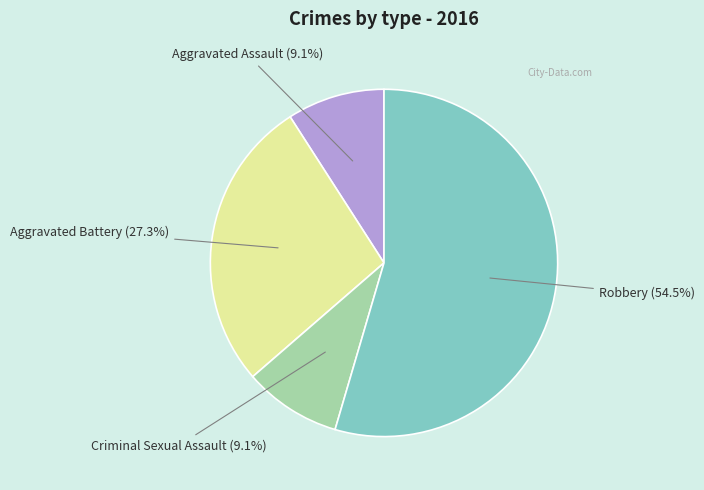

Which slice is the largest?

Robbery